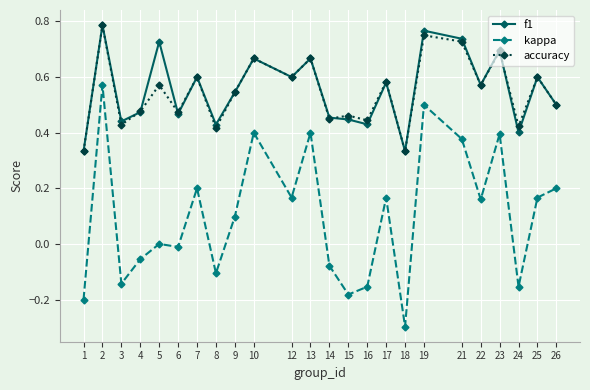

Which series has the widest spread of values?

kappa